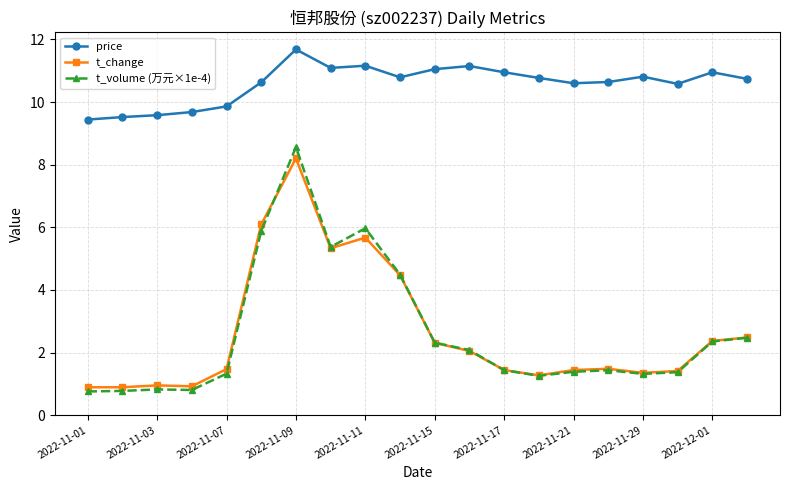

Which series has the largest range (max minus min)?

t_volume (万元×1e-4)